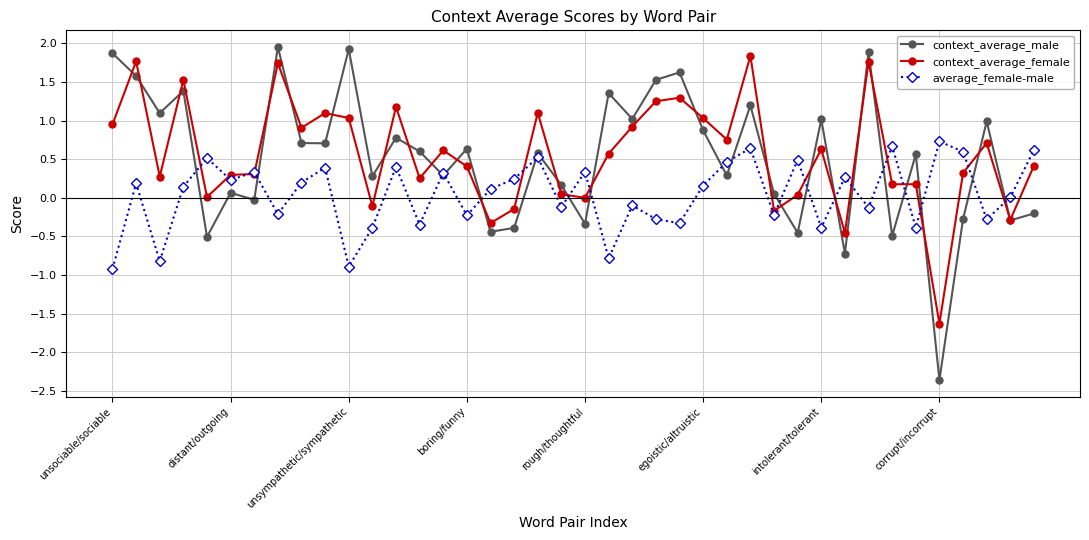

What is the value of the average_female-male point at the 11th from the left?

-0.9